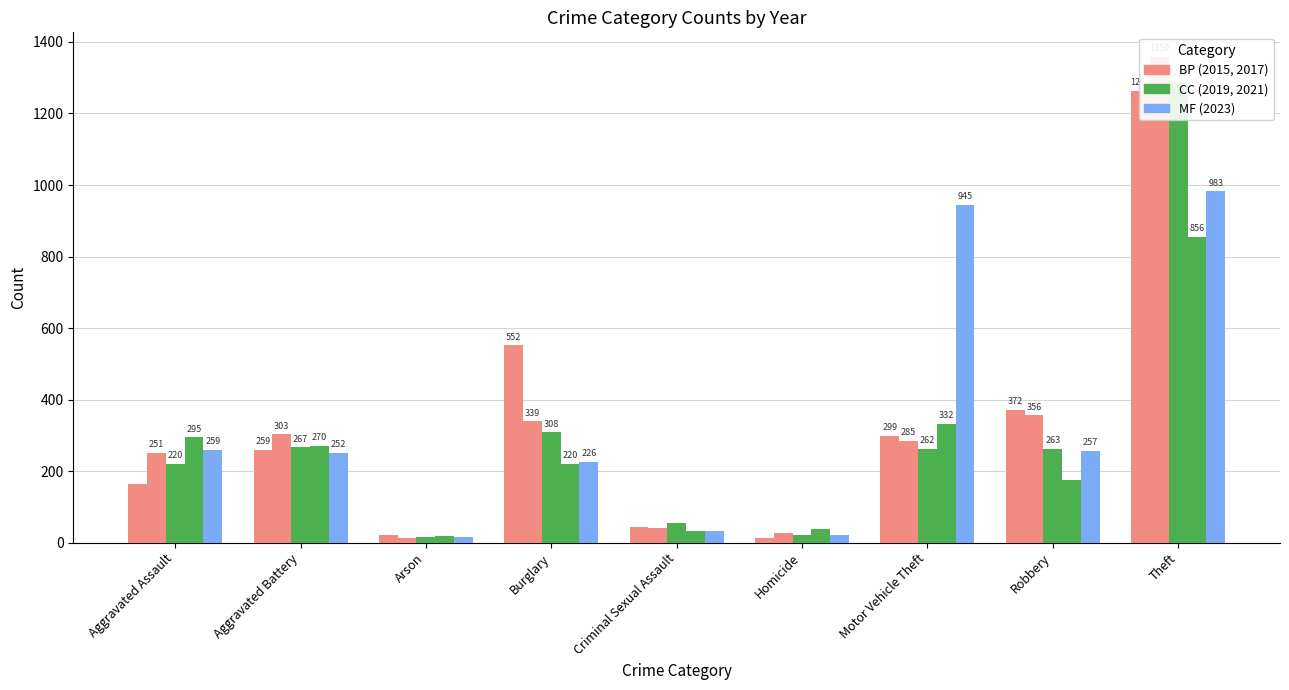

What is the label of the 7th bar from the right?

Arson